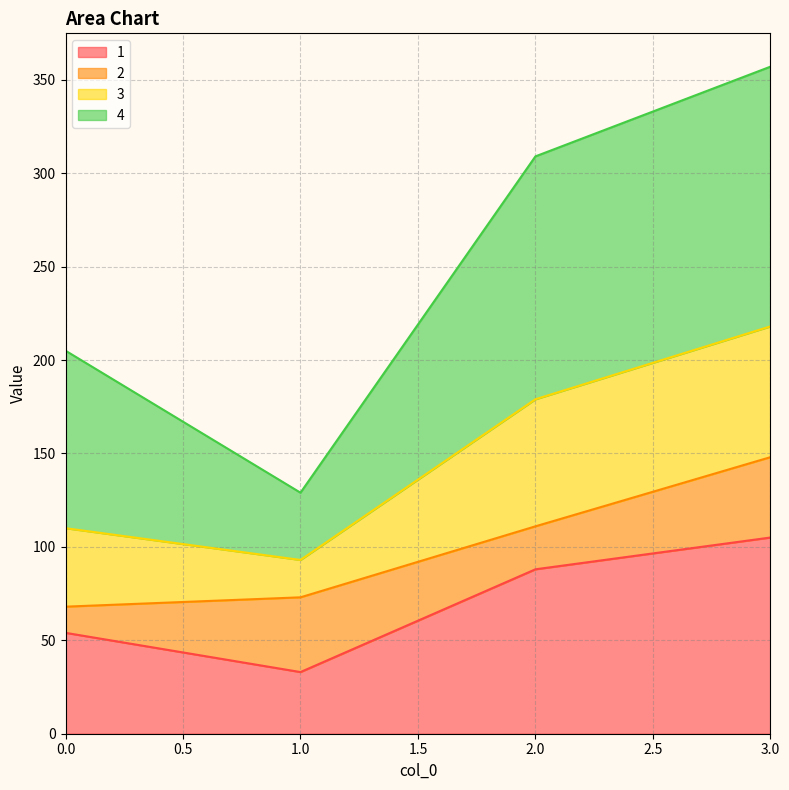

Reading right to left, list the values for the 1 series.

3.0=105	2.0=88	1.0=33	0.0=54